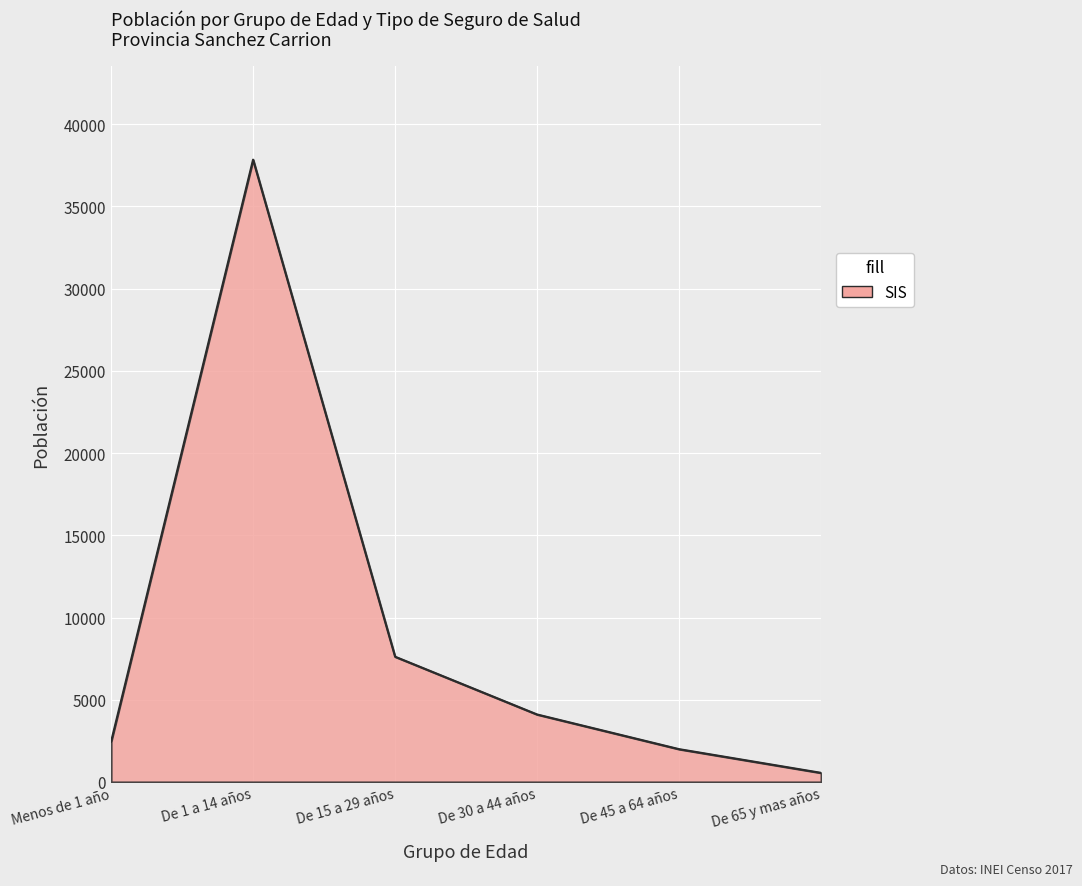

What is the sum of the values at De 1 a 14 años and De 30 a 44 años?

41944